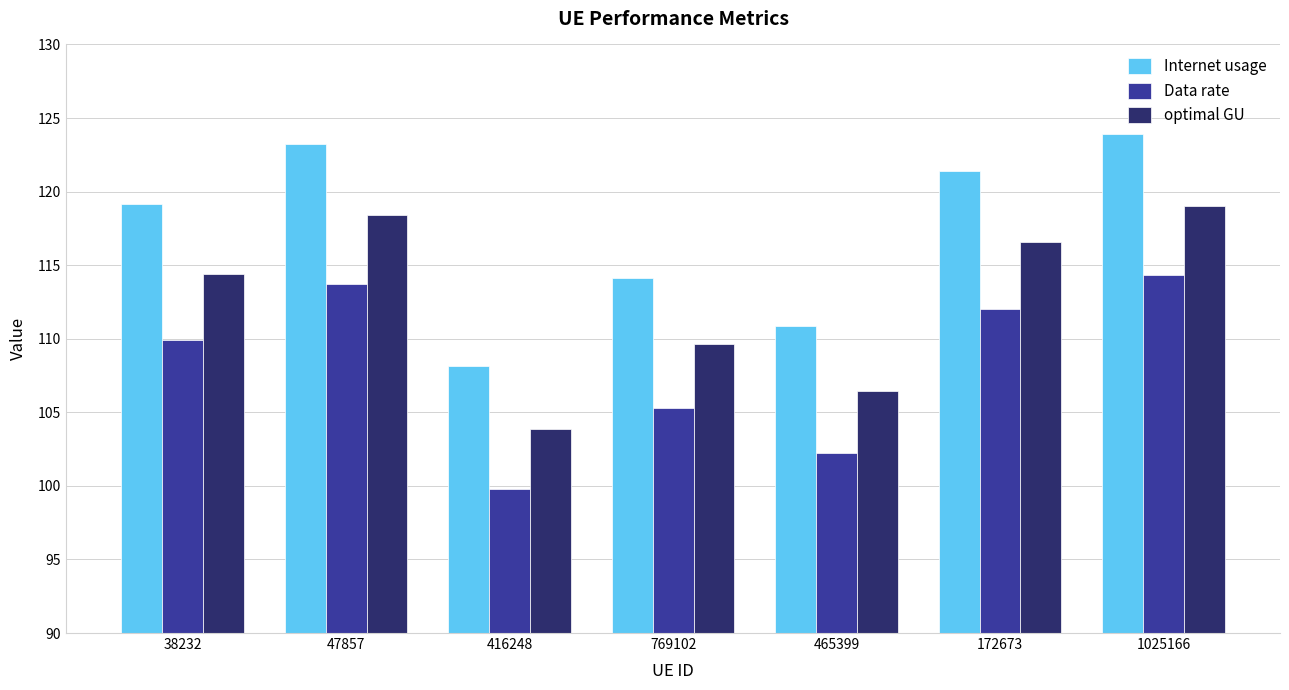

At which category is the sum across all series the highest?

1025166